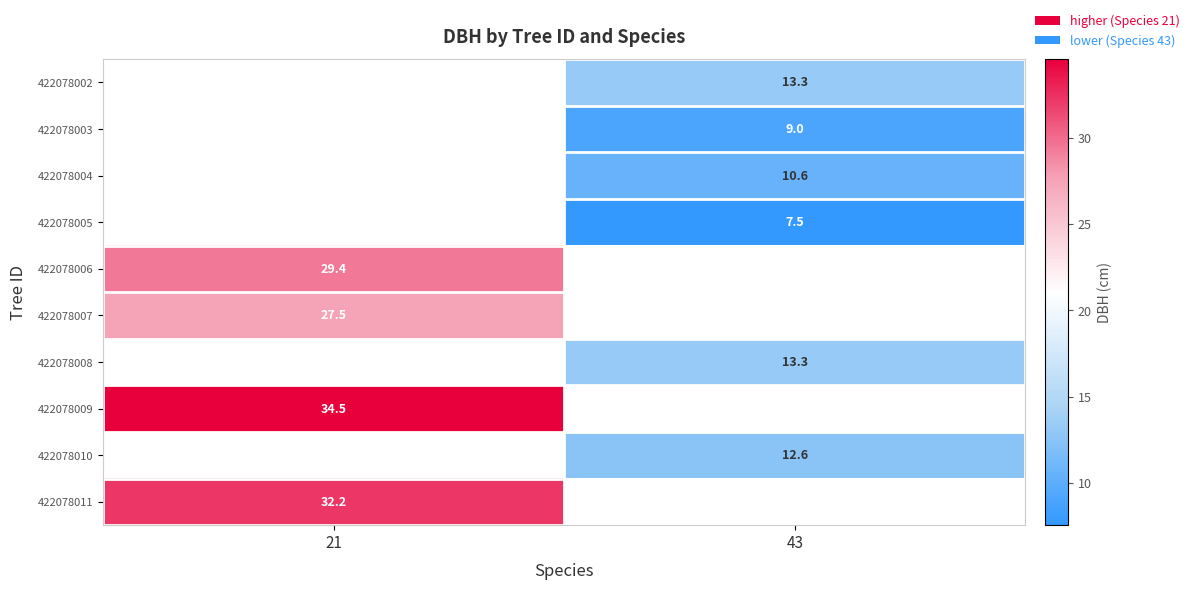

Is the value of 422078011 at 21 greater than the value of 422078003 at 43?

Yes